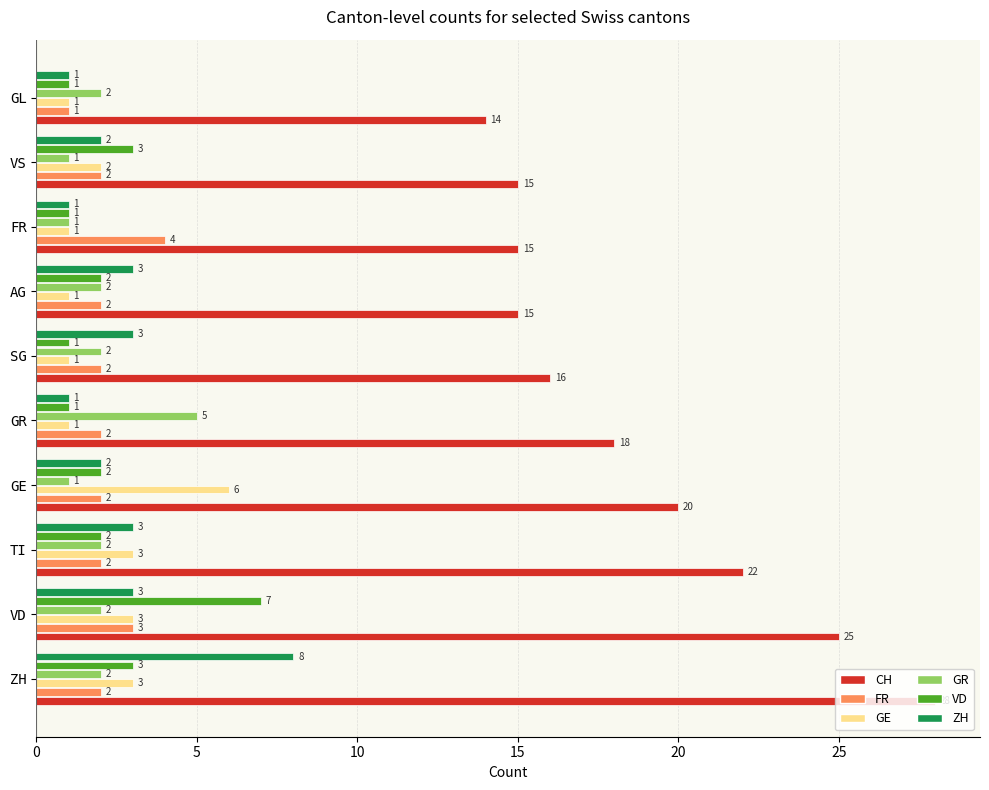

What is the total value across all series at SG?

25